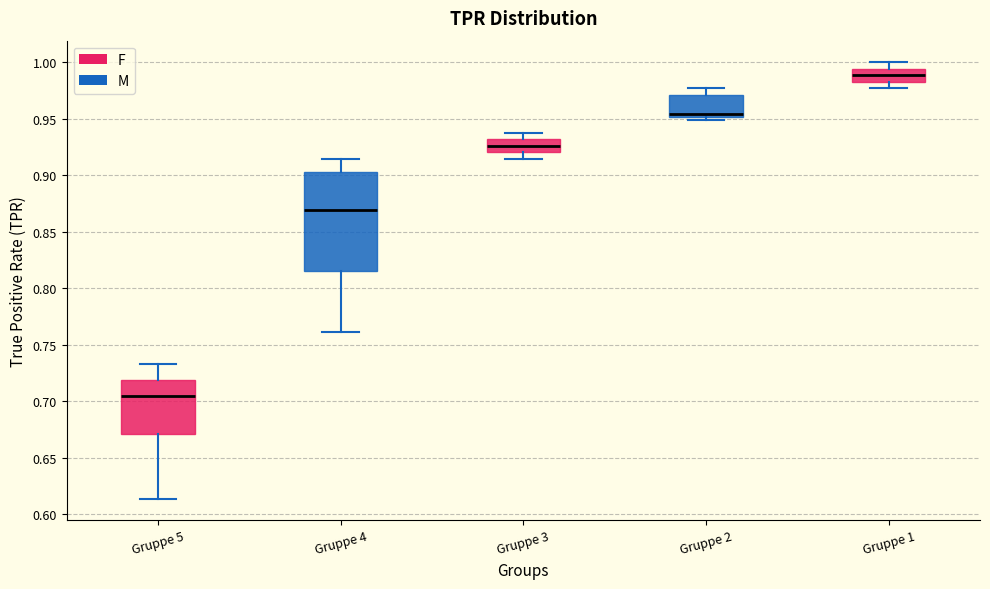

Where does the median line of the box for Gruppe 5 sit on the y-axis? The values are not printed on the chart, so give them approximately, as read against the axis.

0.705